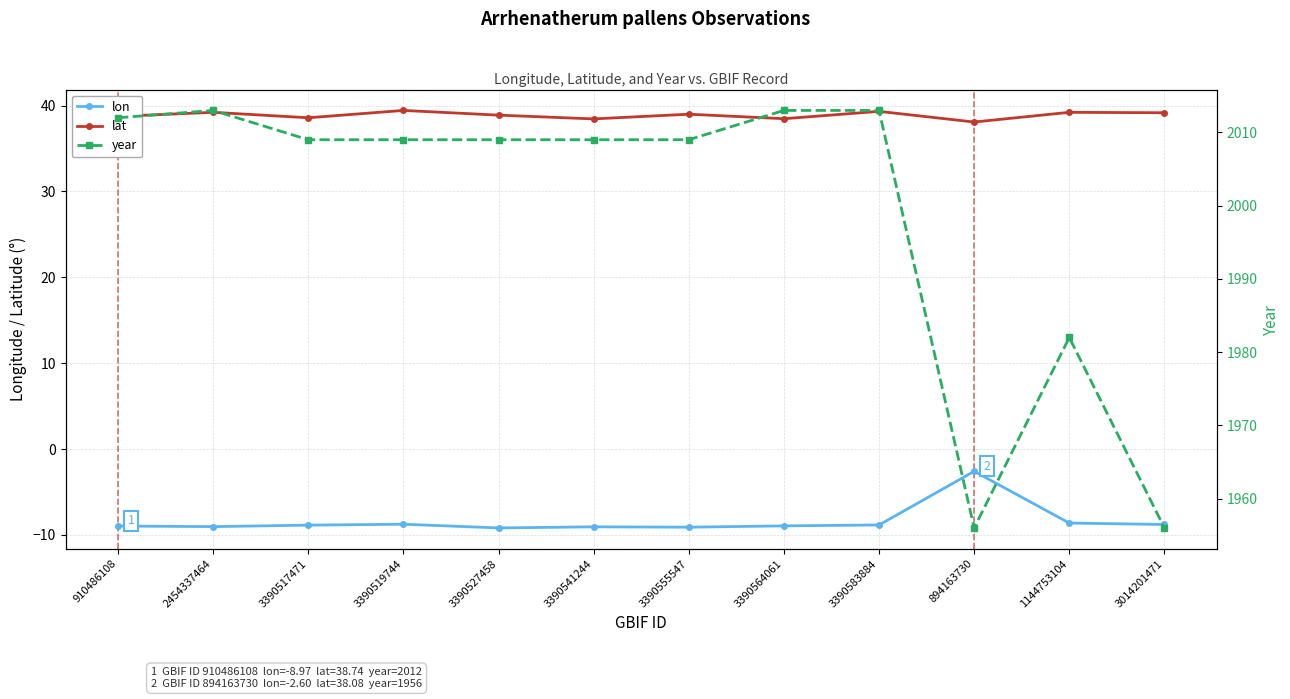

What is the spread (max minus min) of values at 3390519744?

2017.8